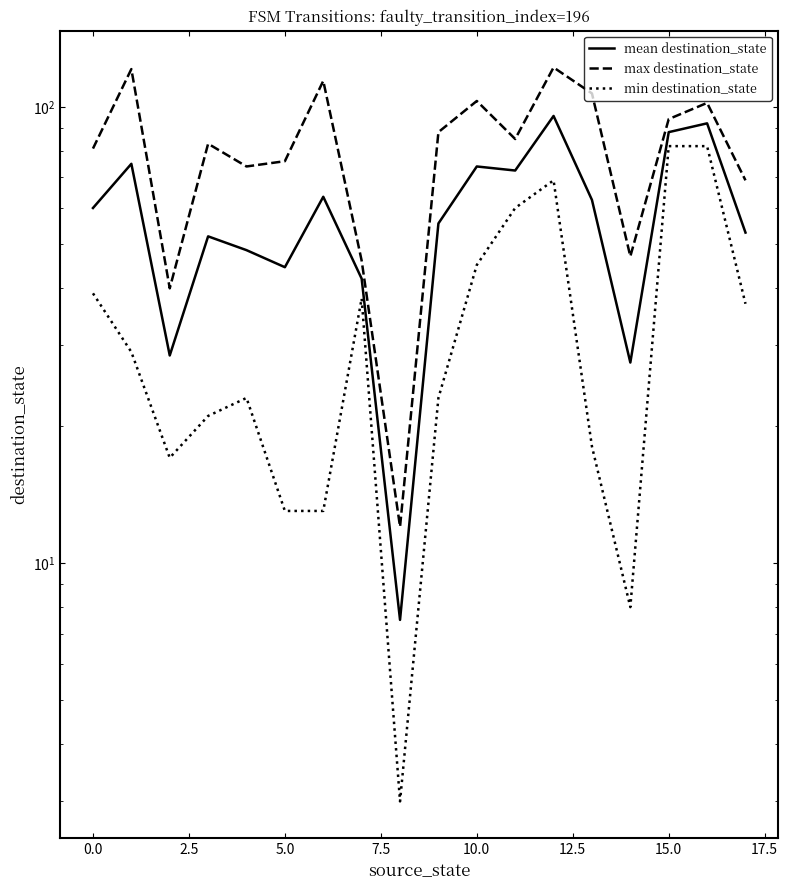

List the series in order of their overall mean, lowest first.

min destination_state, mean destination_state, max destination_state